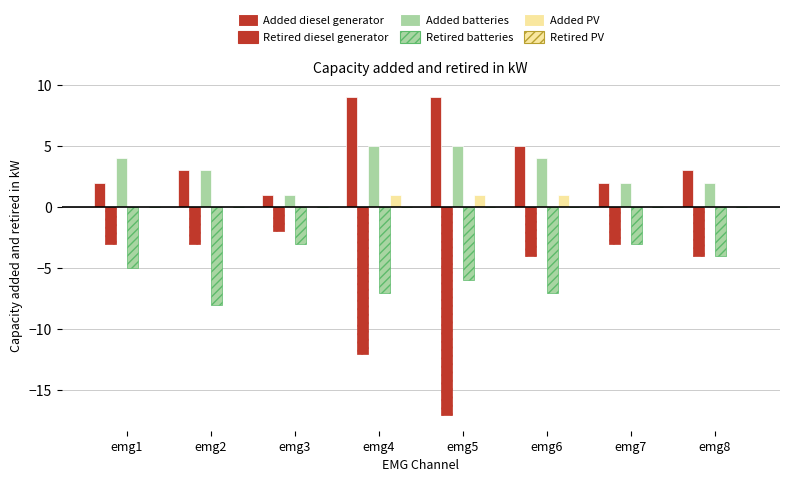

What is the minimum value shown in the chart?

-17